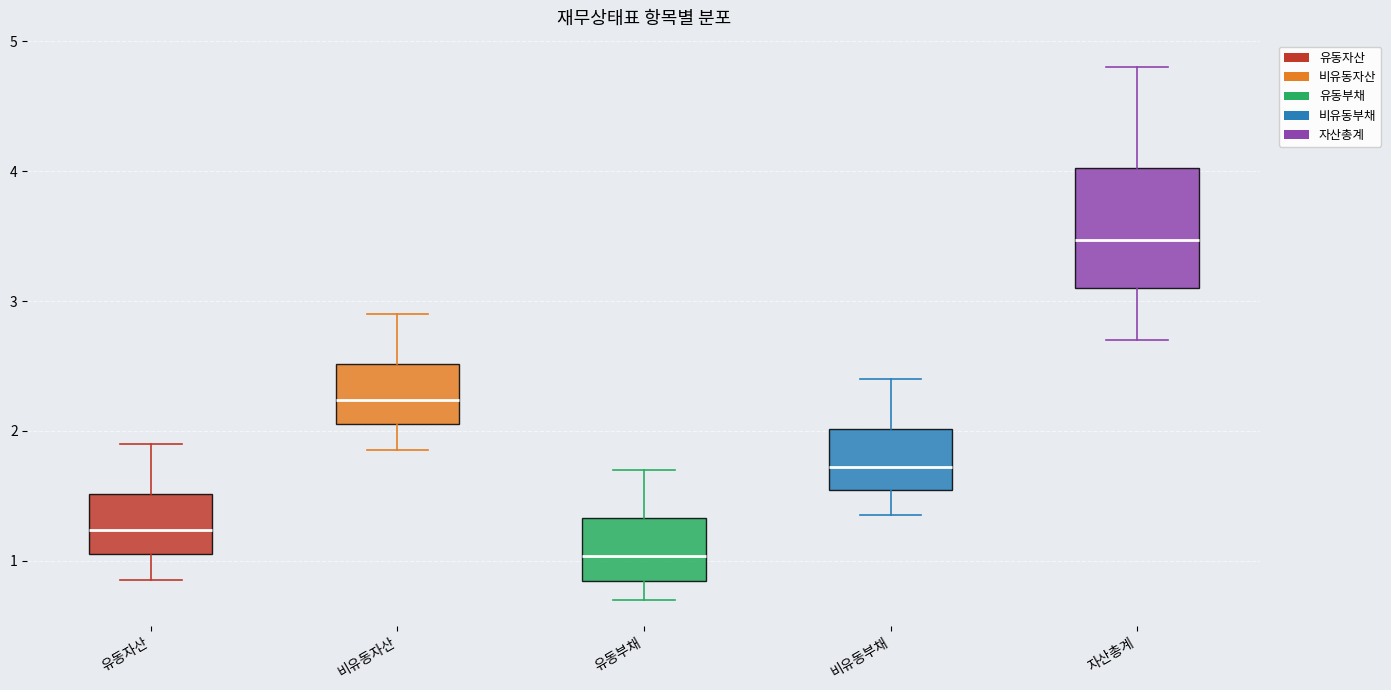

Reading left to right, read every box against the y-axis: the position of its median line, the range the box covers, and the ends of its whiskers. The values are not printed on the chart, so give them approximately, as read against the axis.

유동자산: median 1.2, box 1.1 to 1.5, whiskers 0.9 to 1.9
비유동자산: median 2.2, box 2.1 to 2.5, whiskers 1.9 to 2.9
유동부채: median 1.0, box 0.8 to 1.3, whiskers 0.7 to 1.7
비유동부채: median 1.7, box 1.5 to 2.0, whiskers 1.4 to 2.4
자산총계: median 3.5, box 3.1 to 4.0, whiskers 2.7 to 4.8